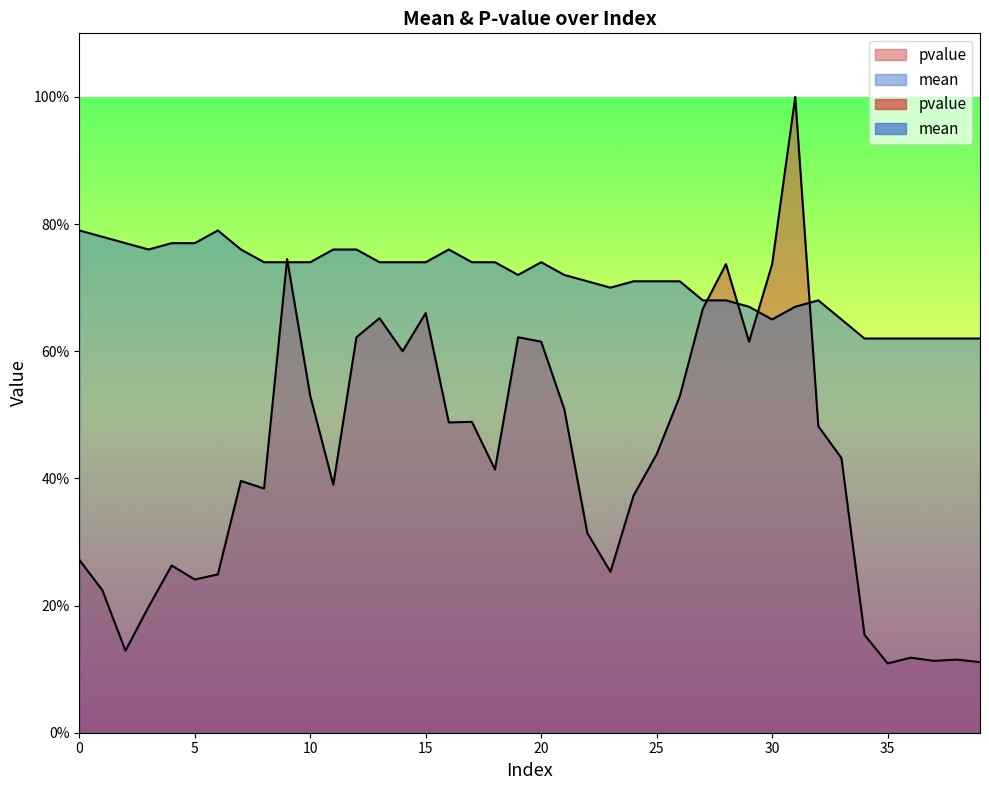

True or false: mean has a value of 0.7 at 32.

True